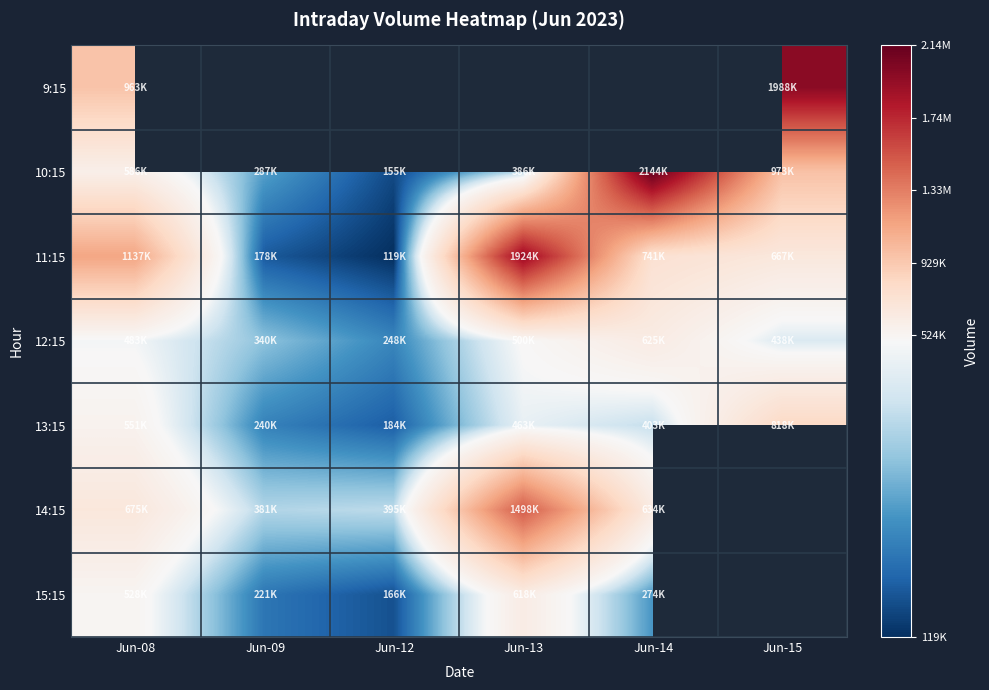

What is the average value of the 13:15 series?

443209.2